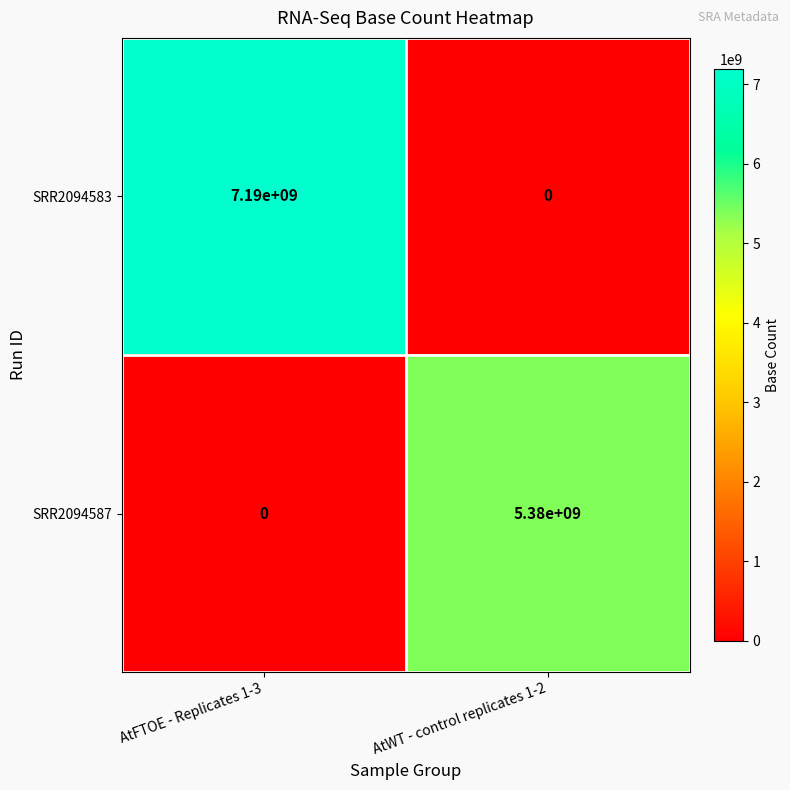

What is the total value across all series at AtWT - control replicates 1-2?

5380000000